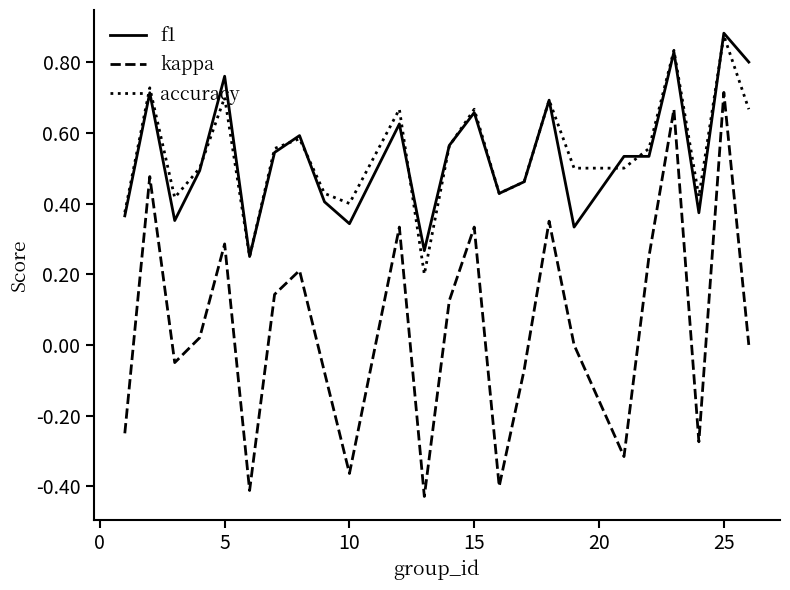

After their last crossing, which series has the higher values: accuracy or f1?

f1